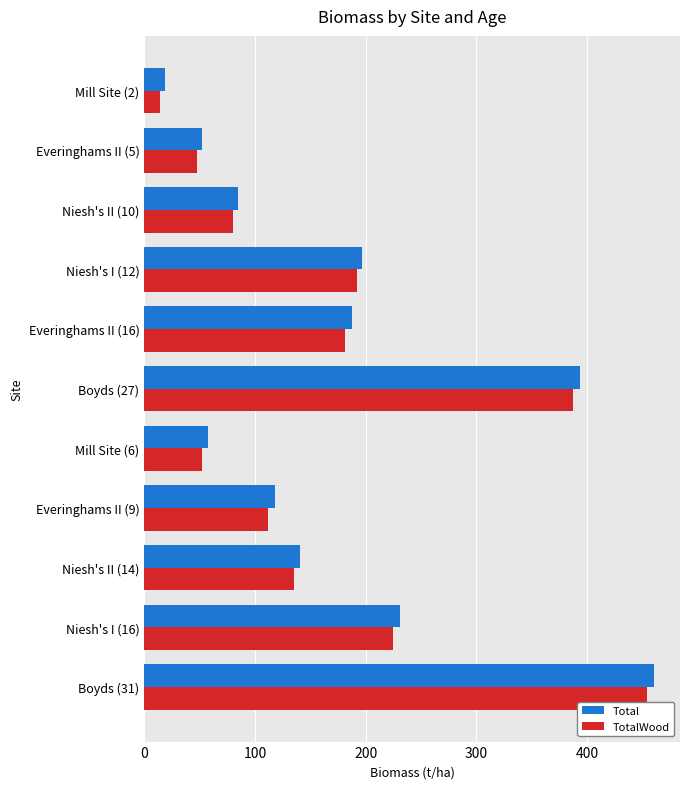

At how many categories does at least one series exceed 206?

3